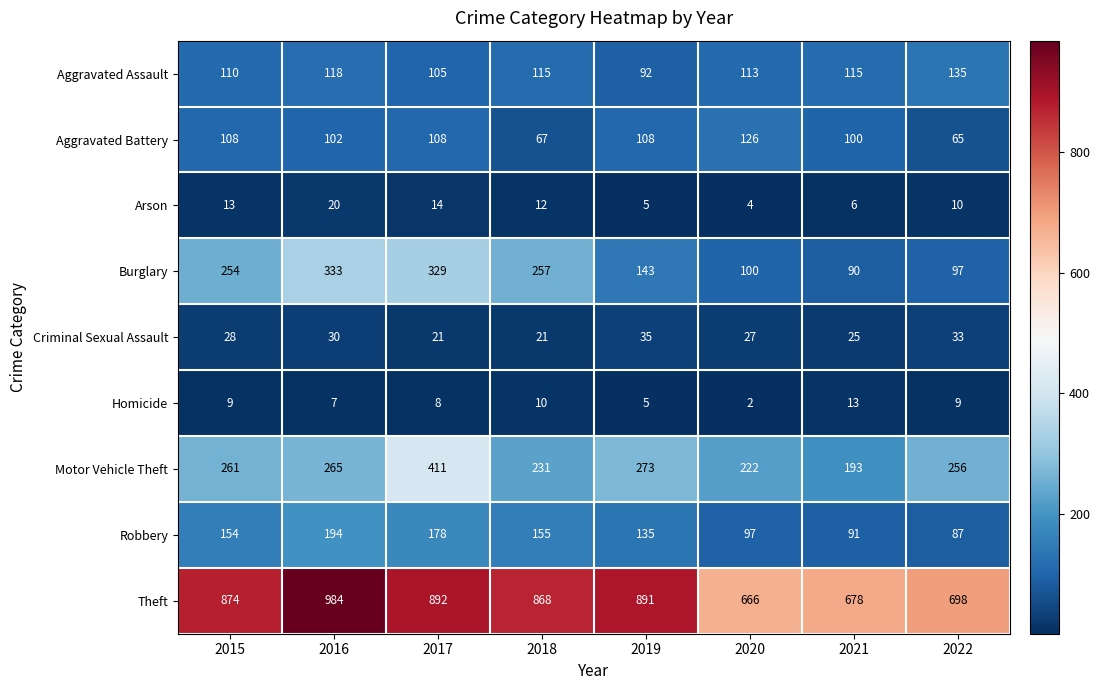

At which label is Burglary closest to 211?

2015